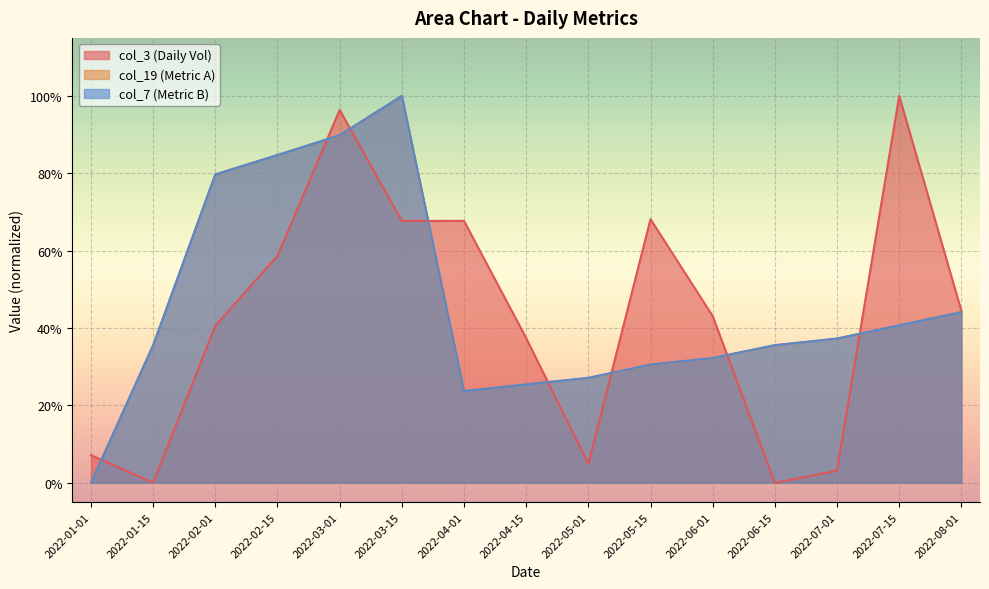

Reading left to right, what are all the values shown in this chart?

col_3: 2022-01-01=0.1	2022-01-15=0.0	2022-02-01=0.4	2022-02-15=0.6	2022-03-01=1.0	2022-03-15=0.7	2022-04-01=0.7	2022-04-15=0.4	2022-05-01=0.0	2022-05-15=0.7	2022-06-01=0.4	2022-06-15=0.0	2022-07-01=0.0	2022-07-15=1.0	2022-08-01=0.4
col_19: 2022-01-01=0.0	2022-01-15=0.4	2022-02-01=0.8	2022-02-15=0.8	2022-03-01=0.9	2022-03-15=1.0	2022-04-01=0.2	2022-04-15=0.3	2022-05-01=0.3	2022-05-15=0.3	2022-06-01=0.3	2022-06-15=0.4	2022-07-01=0.4	2022-07-15=0.4	2022-08-01=0.4
col_7: 2022-01-01=0.0	2022-01-15=0.4	2022-02-01=0.8	2022-02-15=0.8	2022-03-01=0.9	2022-03-15=1.0	2022-04-01=0.2	2022-04-15=0.3	2022-05-01=0.3	2022-05-15=0.3	2022-06-01=0.3	2022-06-15=0.4	2022-07-01=0.4	2022-07-15=0.4	2022-08-01=0.4